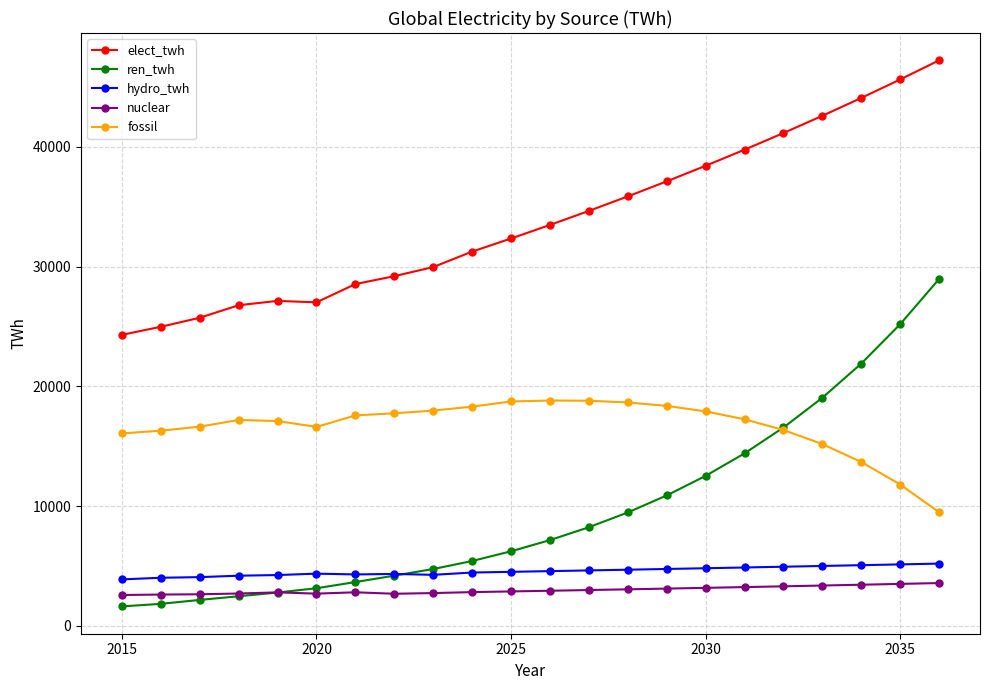

True or false: elect_twh and fossil cross at least once.

False